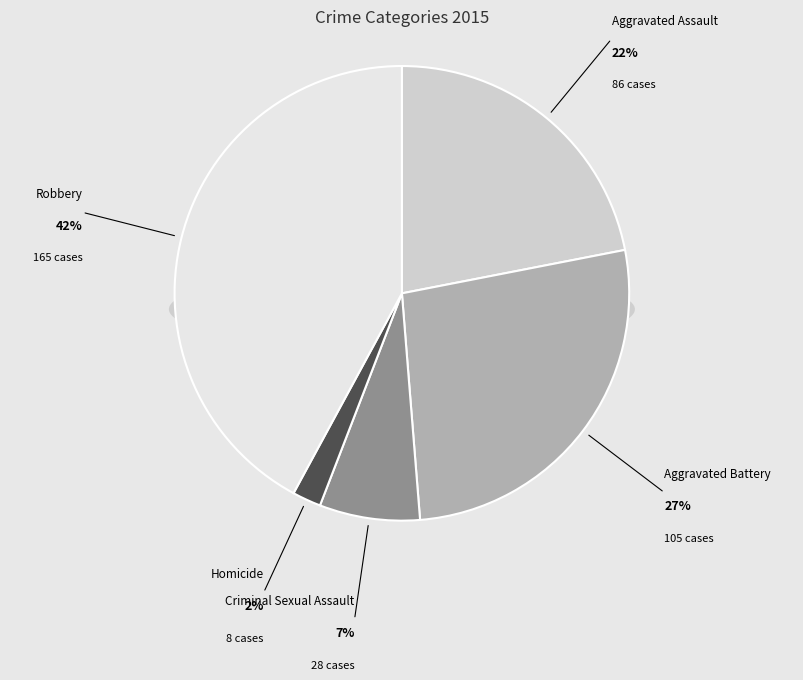

Which category has the smallest portion of the pie?

Homicide